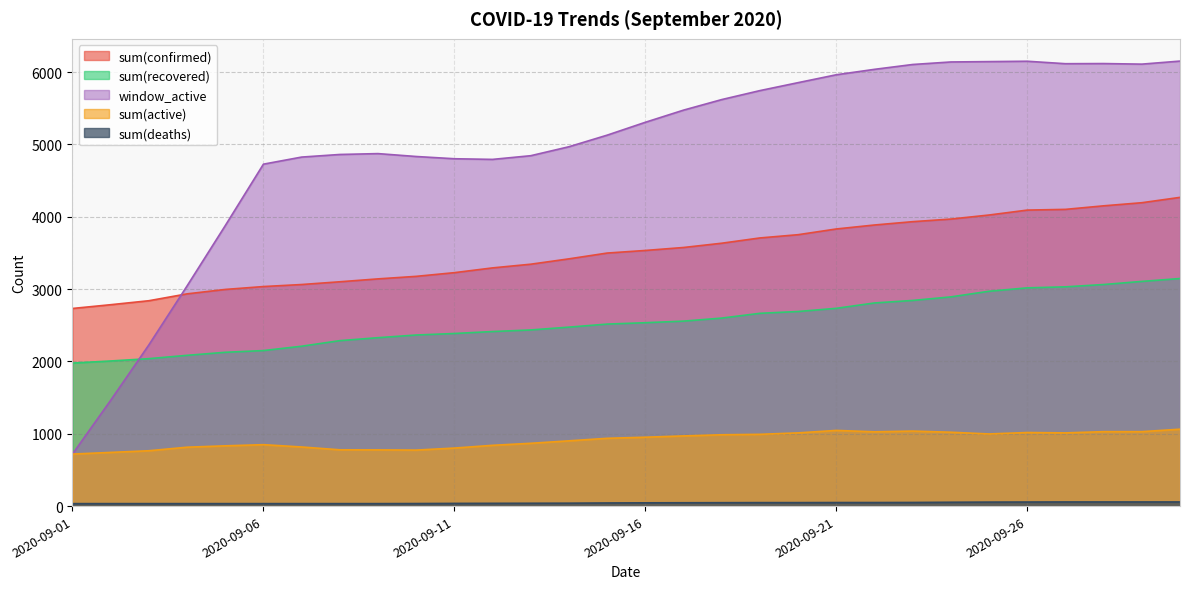

What are all the series names shown in the legend?

sum(confirmed), sum(recovered), window_active, sum(active), sum(deaths)